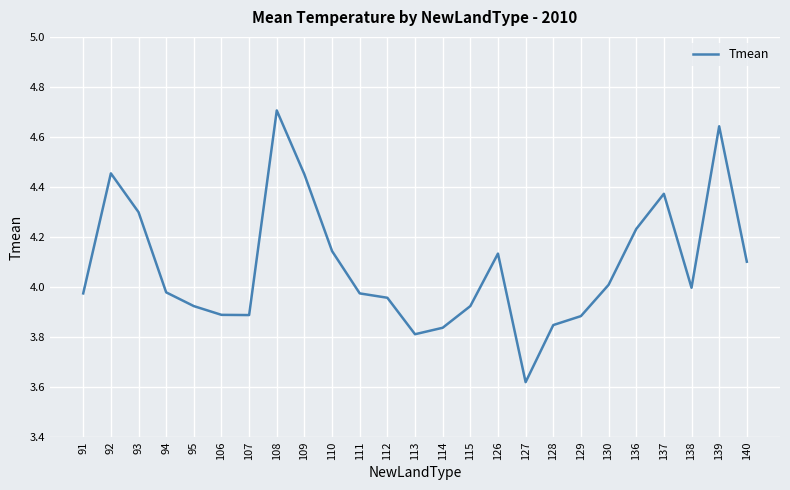

Is it true that the value at 111 is 6.5?

False